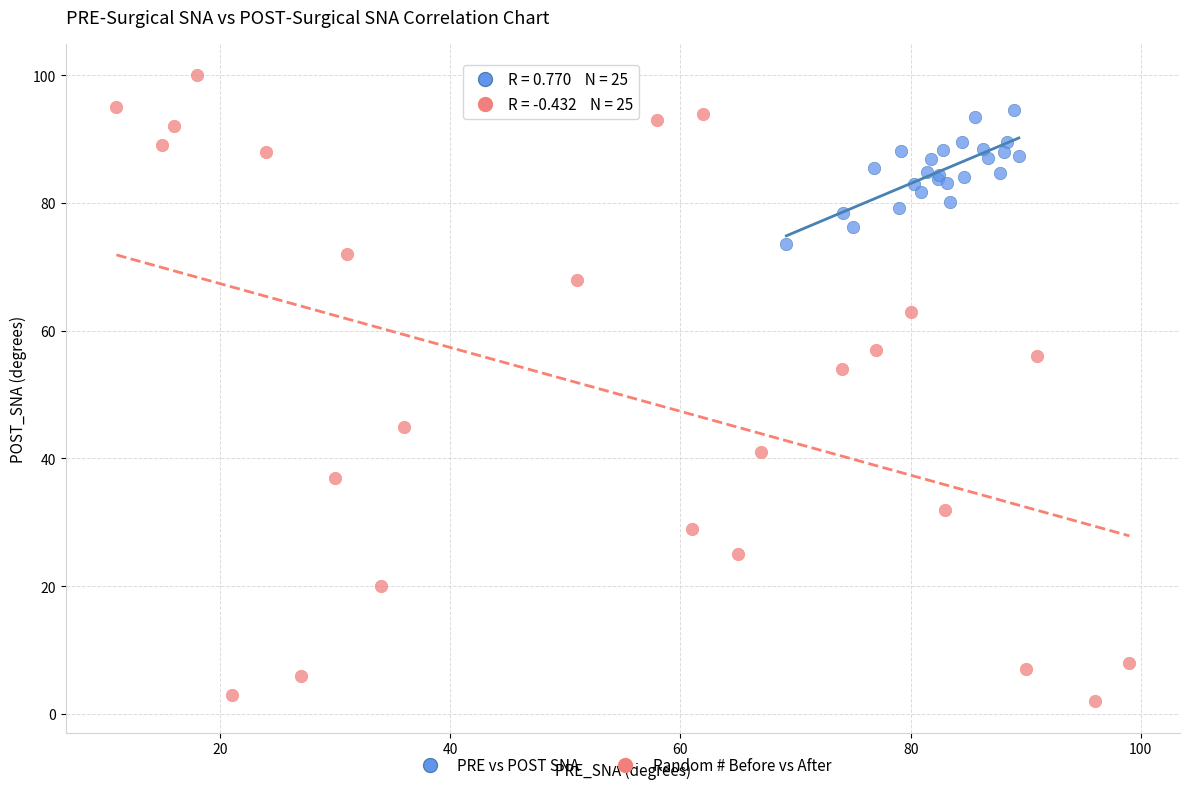

Which series contains the highest Y value?

Random # Before vs After